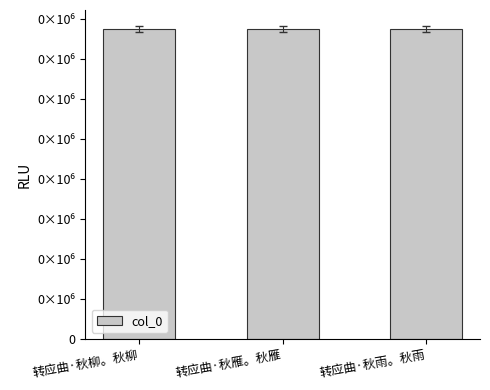

Which category has the highest value across all series?

转应曲·秋雁。秋雁